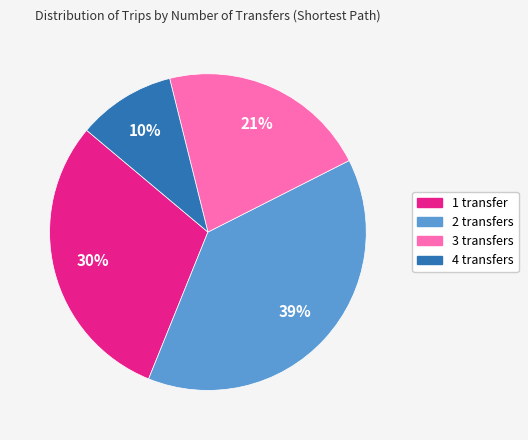

What is the smallest slice in the pie chart?

4 transfers